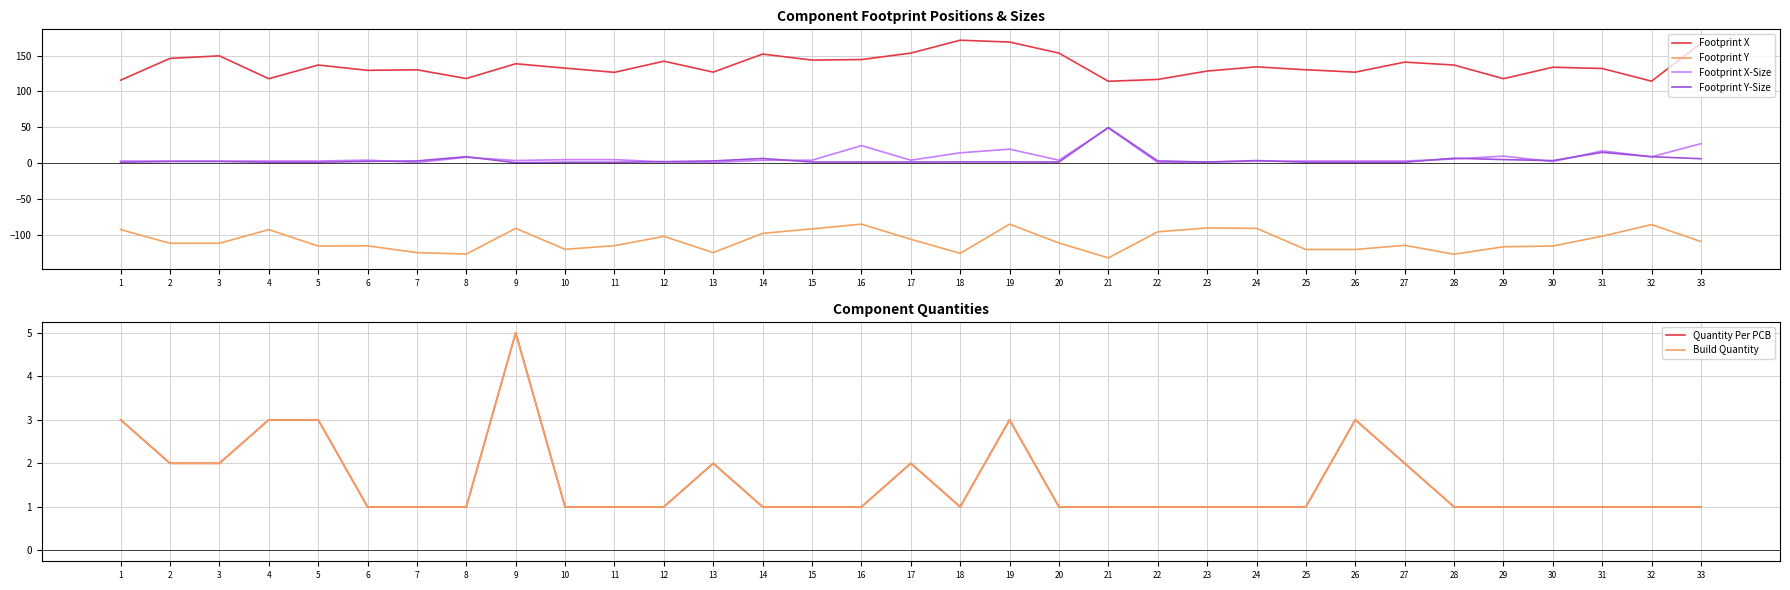

True or false: Build Quantity has a value of 1.0 at 19.

False